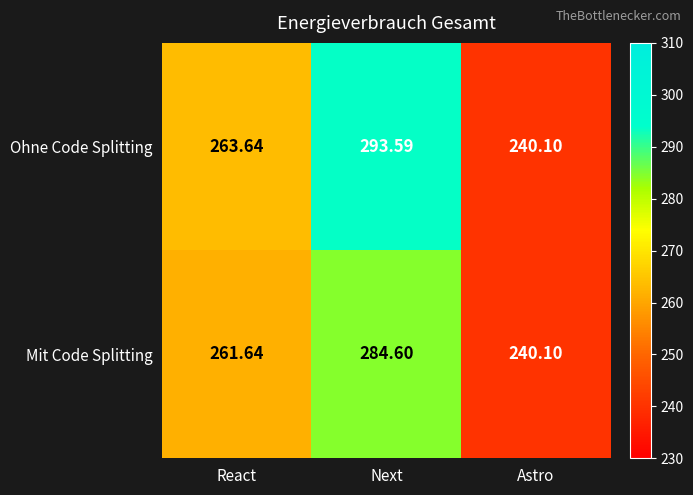

Which series has the widest spread of values?

Ohne Code Splitting